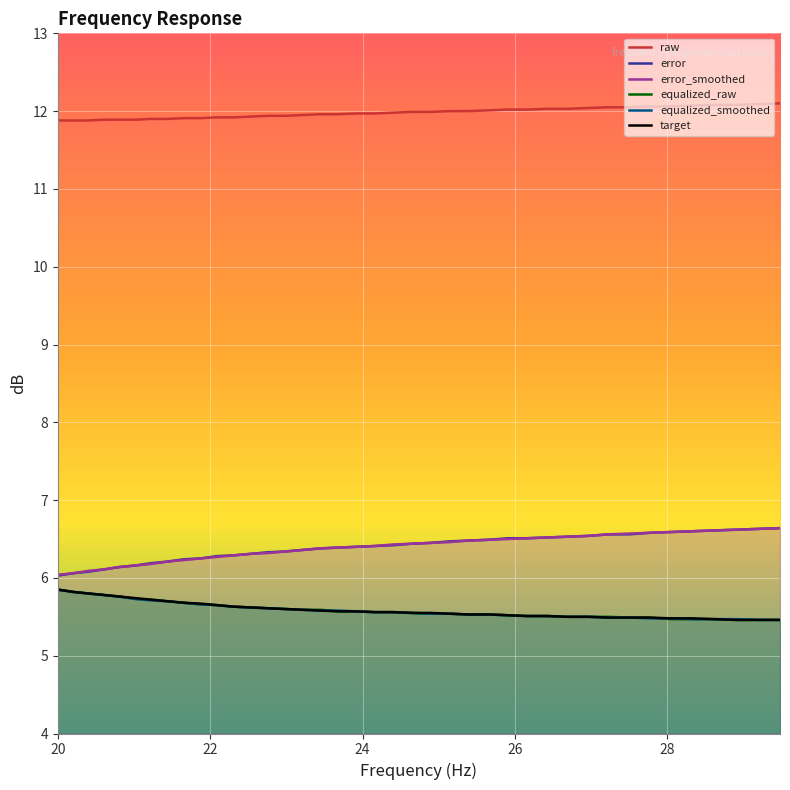

True or false: raw and error_smoothed cross at least once.

False